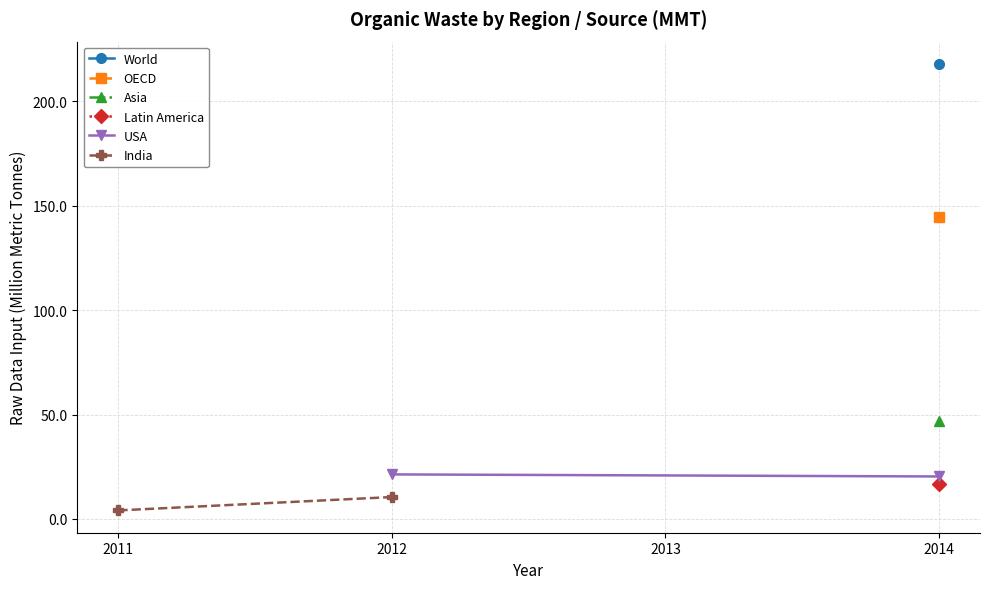

What is the approximate value of USA at 2014?

20.3